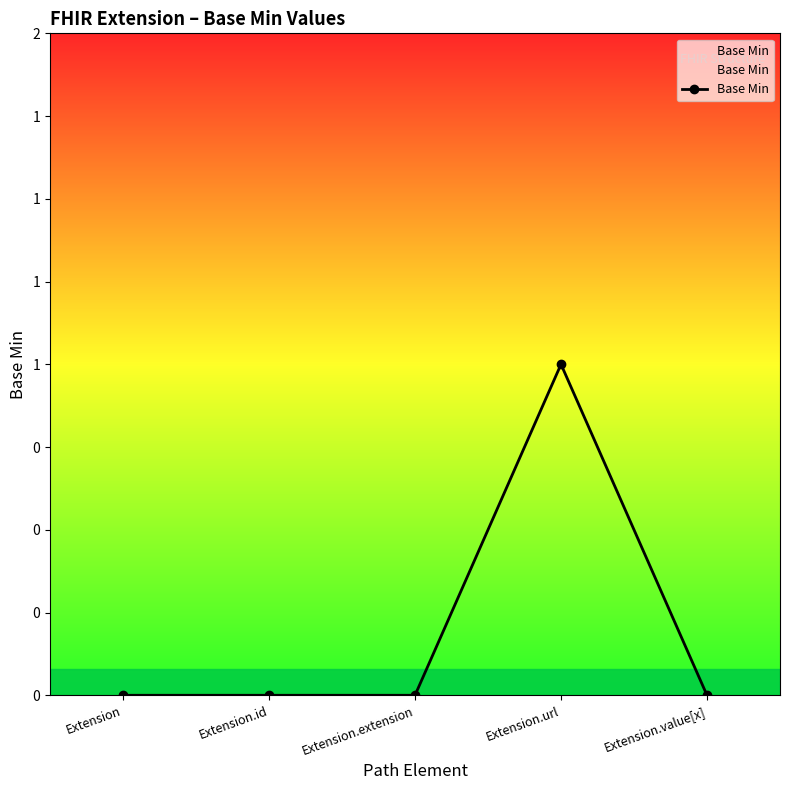

Reading left to right, what are all the values shown in this chart?

Extension=0	Extension.id=0	Extension.extension=0	Extension.url=1	Extension.value[x]=0